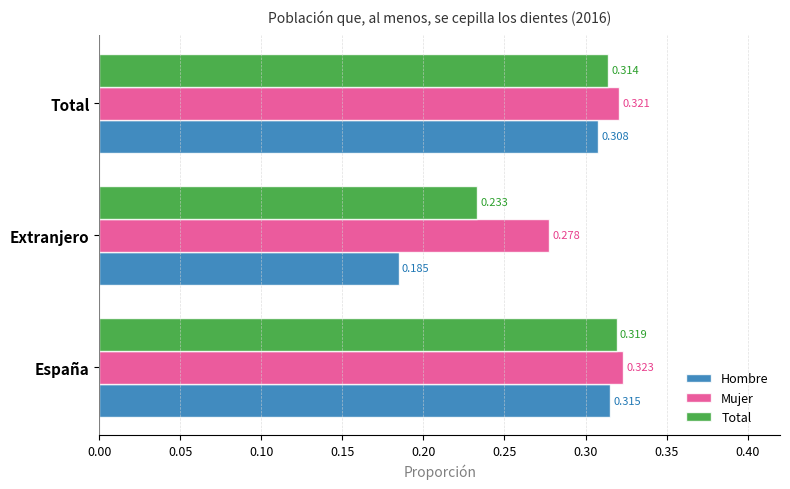

Which series has the widest spread of values?

Hombre